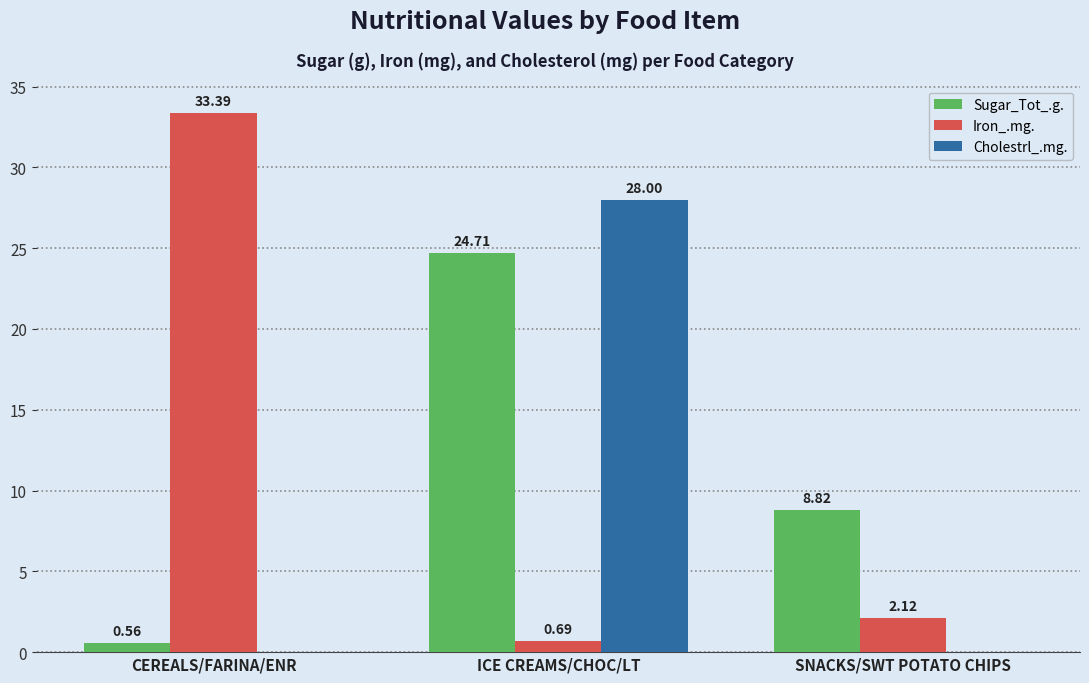

What is the sum of all Sugar_Tot_.g. values?

34.1